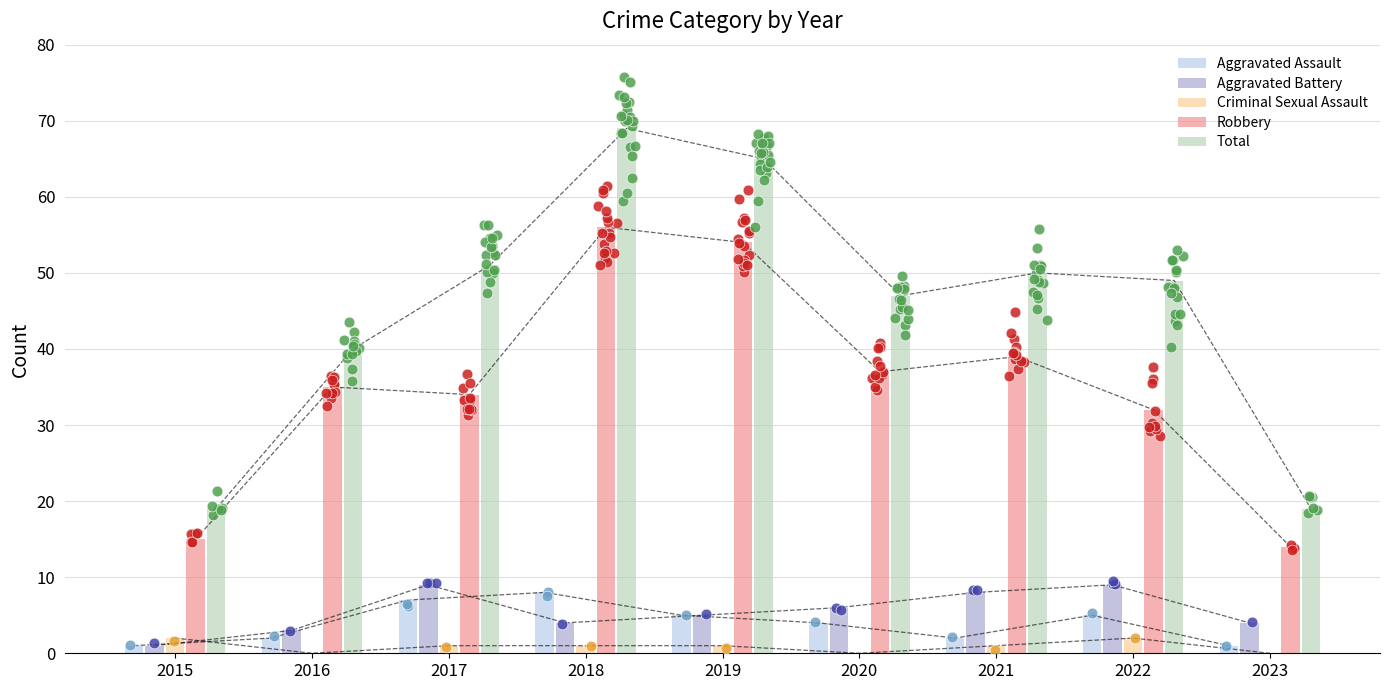

At which category is the sum across all series the highest?

2018